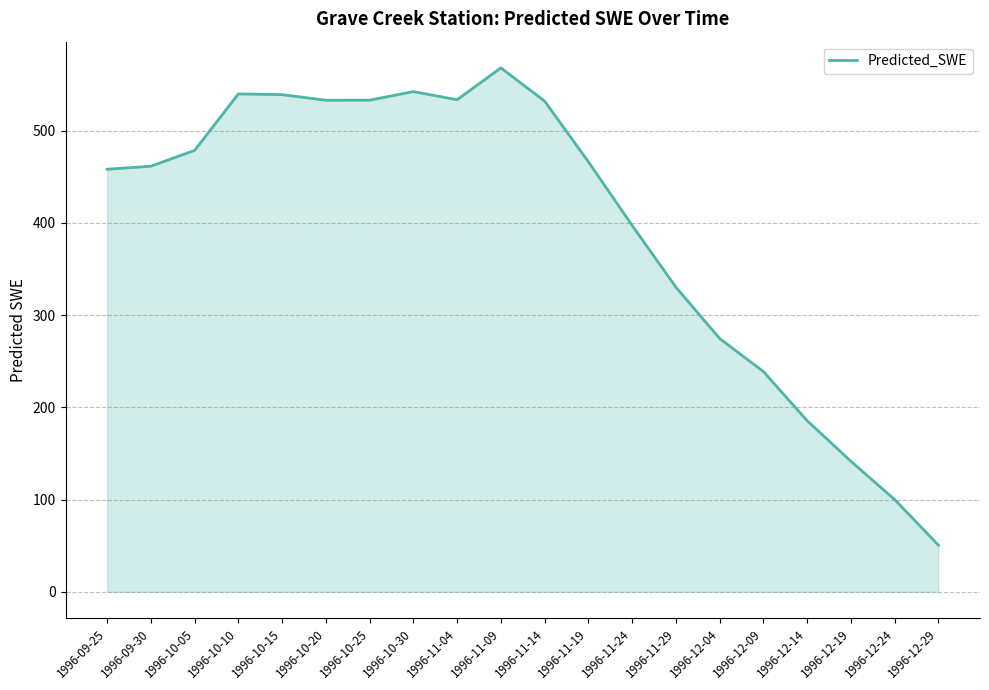

What is the sum of the values at 1996-12-24 and 1996-10-25?

633.1